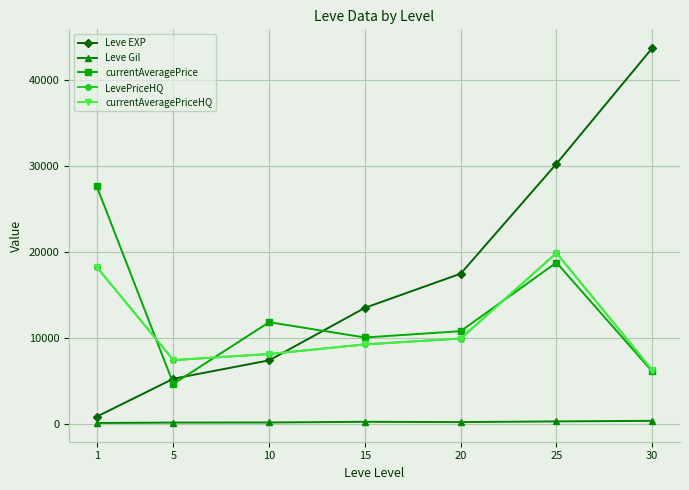

Does the chart have visible grid lines?

Yes